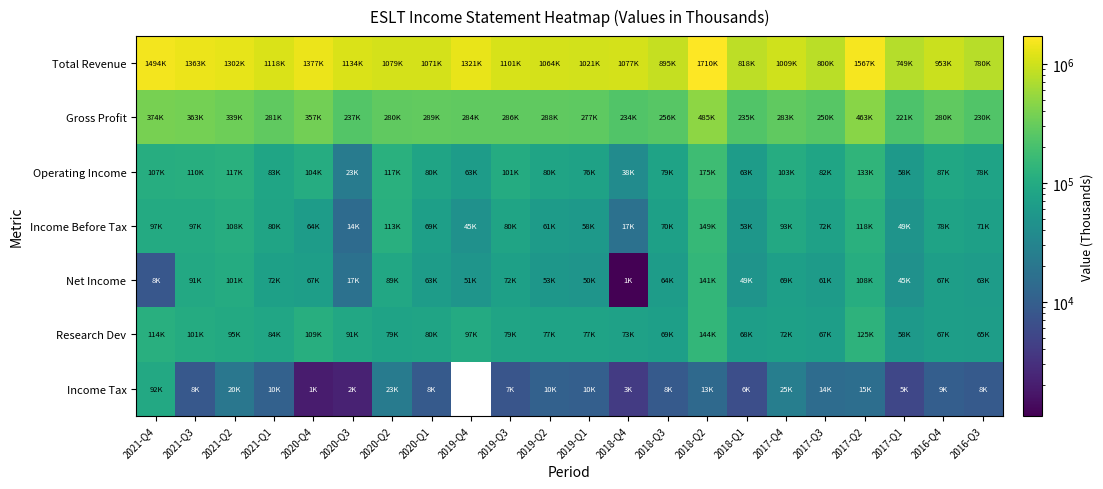

Count the number of data series in this chart.

7